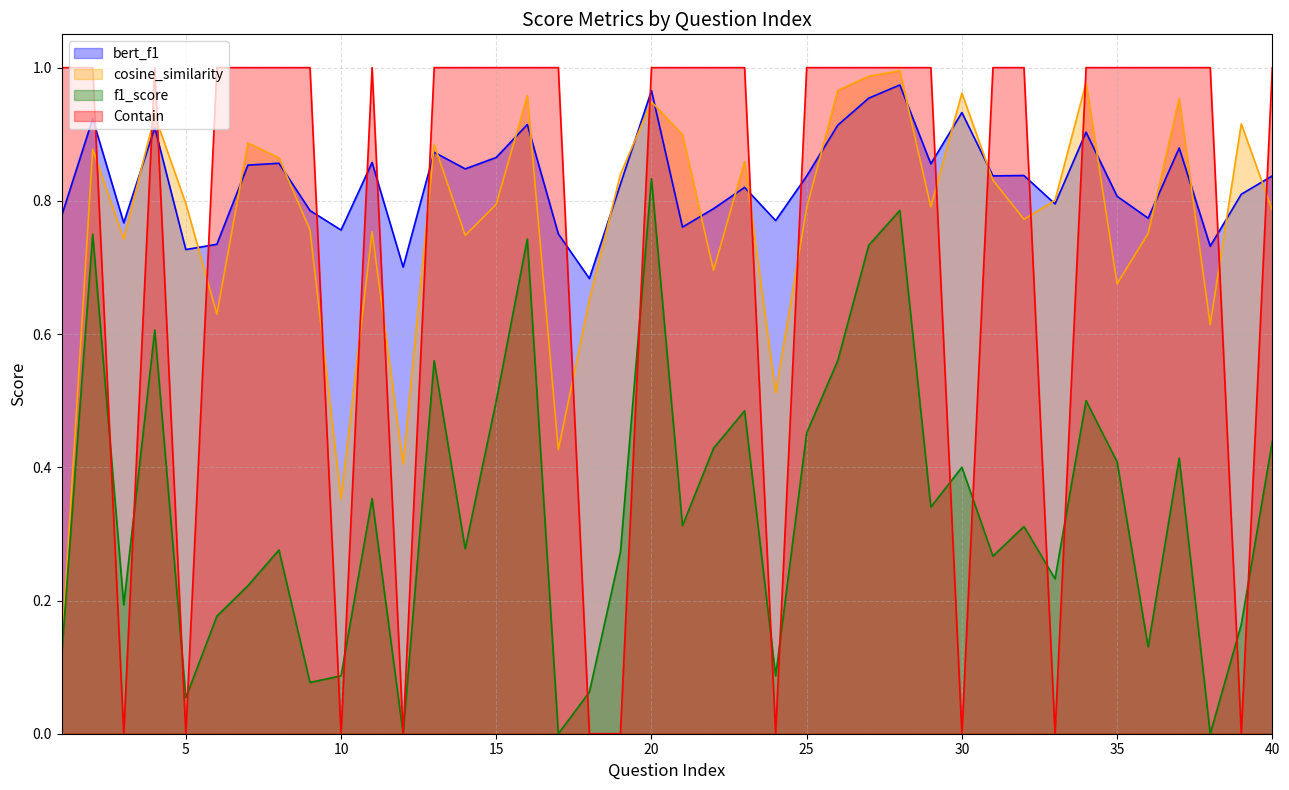

Which series has the widest spread of values?

Contain